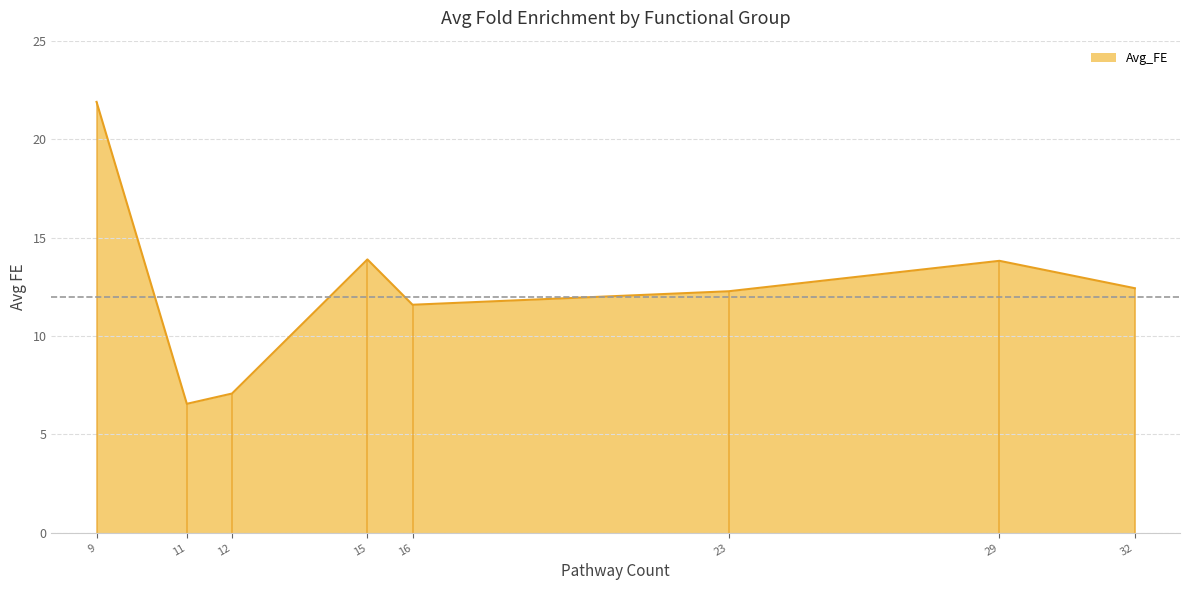

What is the minimum value shown in the chart?

6.6